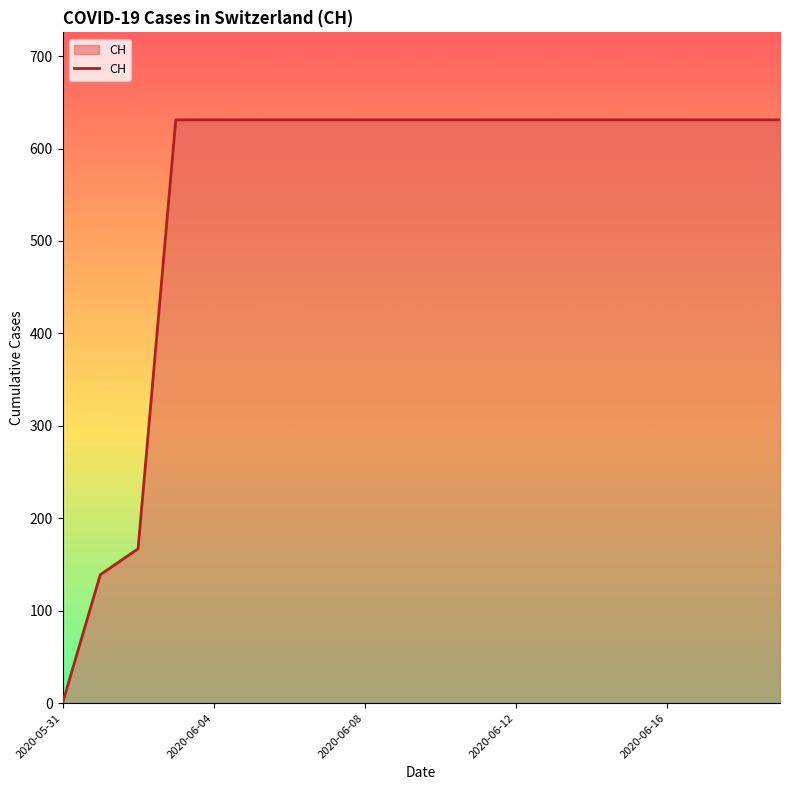

What is the greatest value displayed?

631